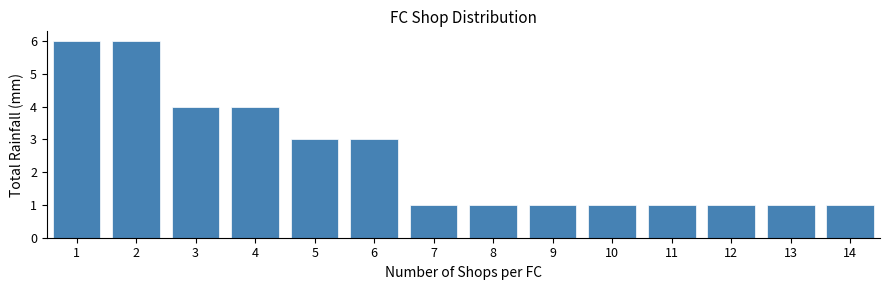

Reading left to right, list all the values displayed in this chart.

1=6	2=6	3=4	4=4	5=3	6=3	7=1	8=1	9=1	10=1	11=1	12=1	13=1	14=1